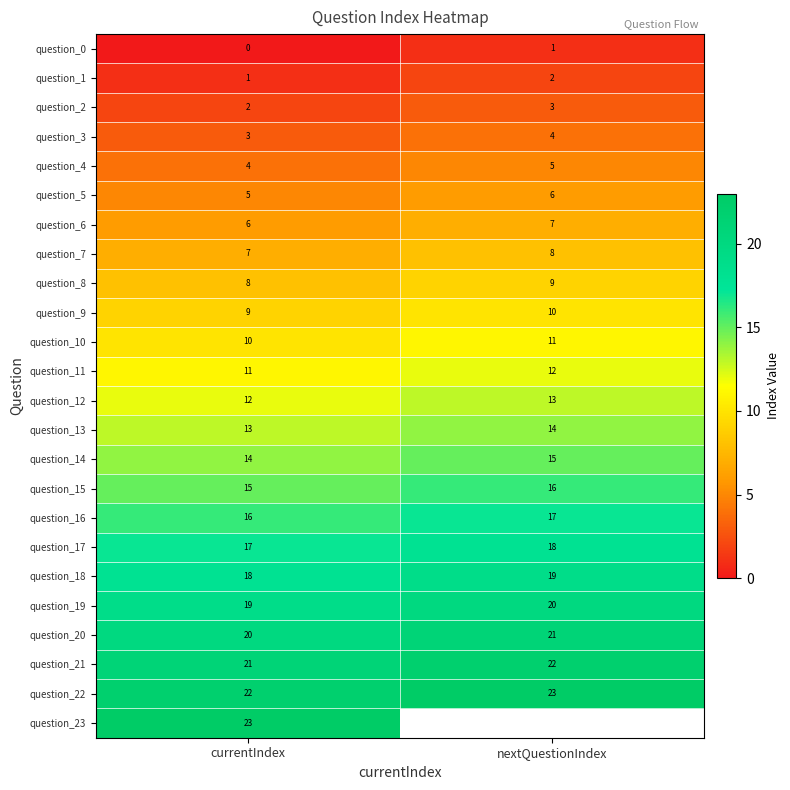

At which label does question_5 reach its minimum?

currentIndex